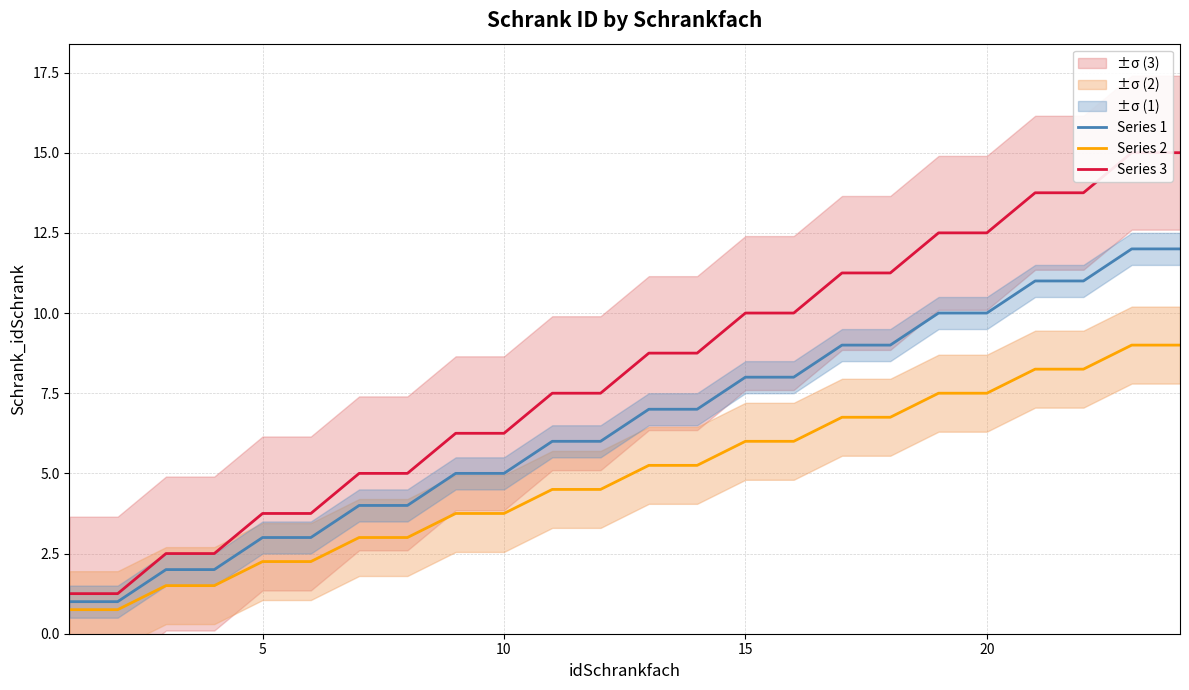

The Series 1 series shows 10.0 at 20. True or false?

True